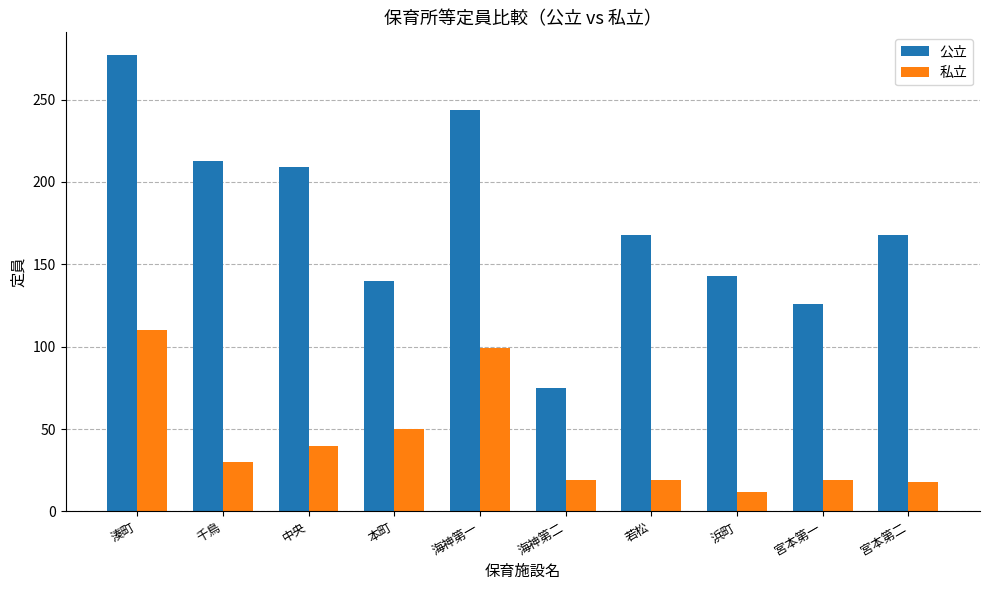

Which category has the highest value in the 私立 series?

湊町